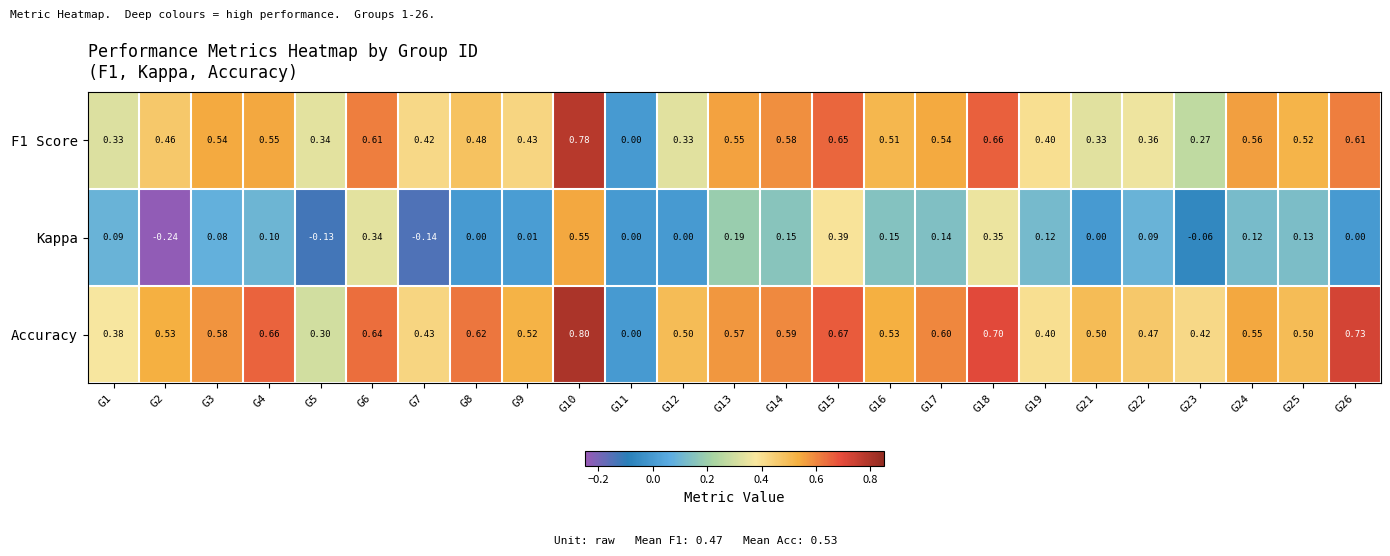

Which series changed the most between G9 and G11?

Accuracy